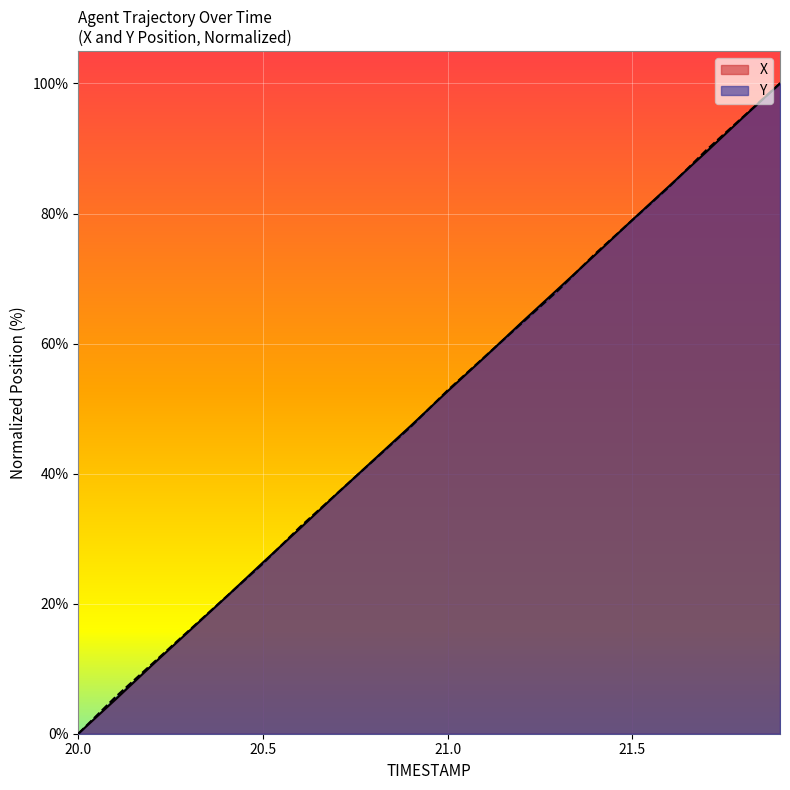

Rank the categories by Y value from highest to lowest.

21.9, 21.8, 21.7, 21.6, 21.5, 21.4, 21.3, 21.2, 21.1, 21.0, 20.9, 20.8, 20.7, 20.6, 20.5, 20.4, 20.3, 20.2, 20.1, 20.0